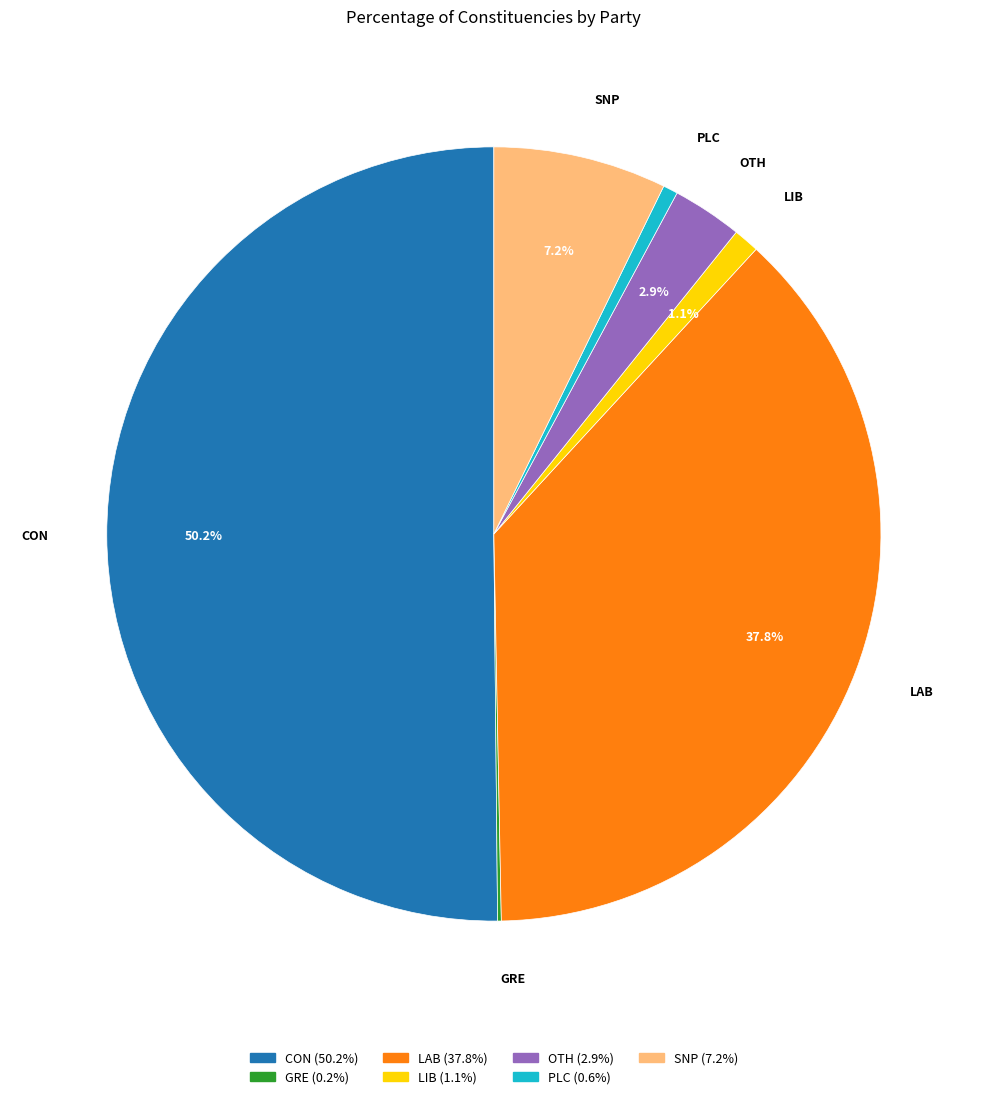

Between SNP and LIB, which is larger?

SNP